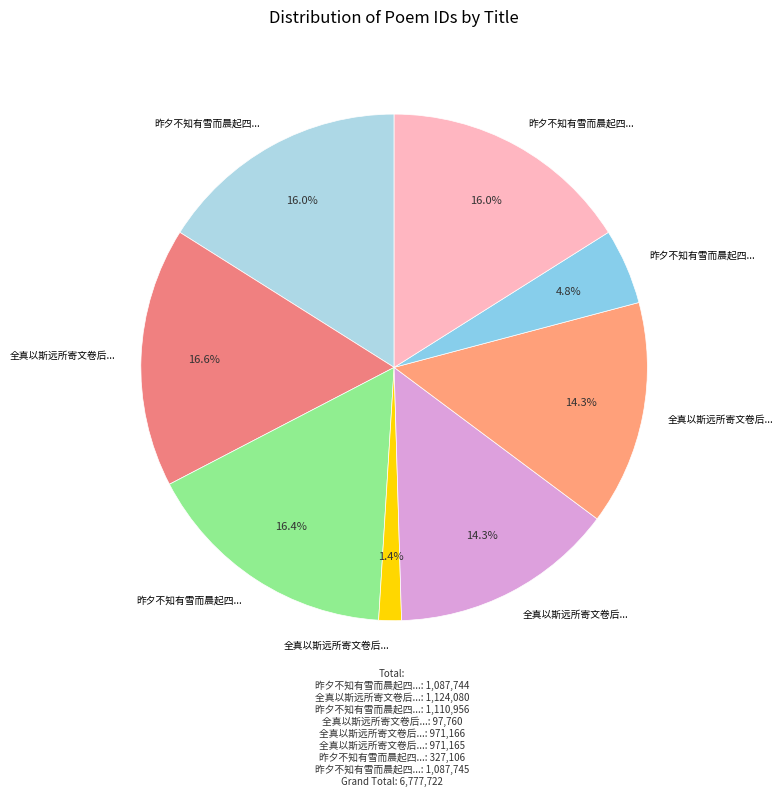

How many slices are in this pie chart?

8